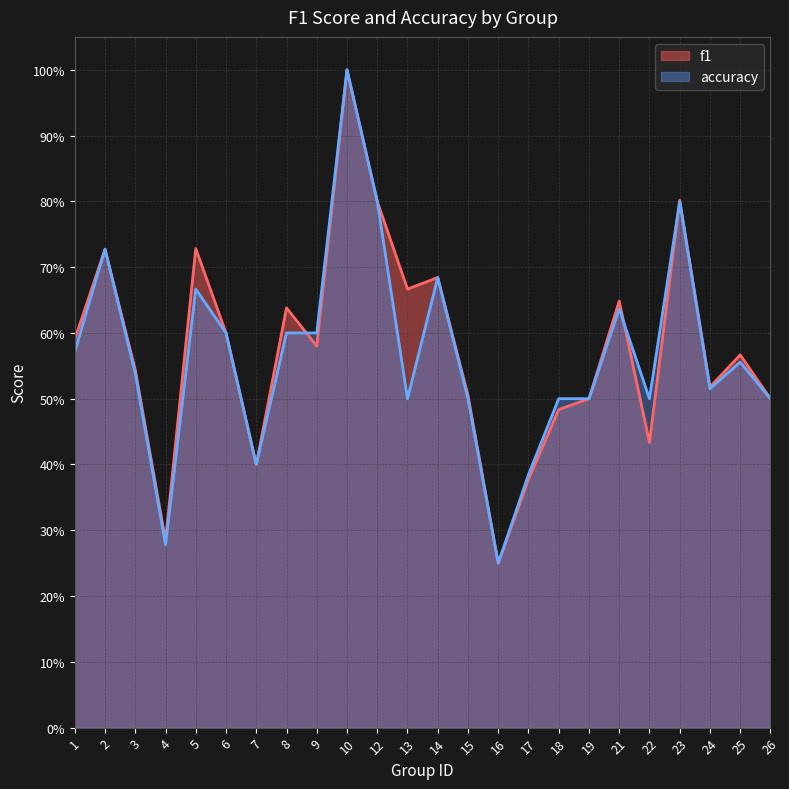

Read the f1 value at 21.

0.6